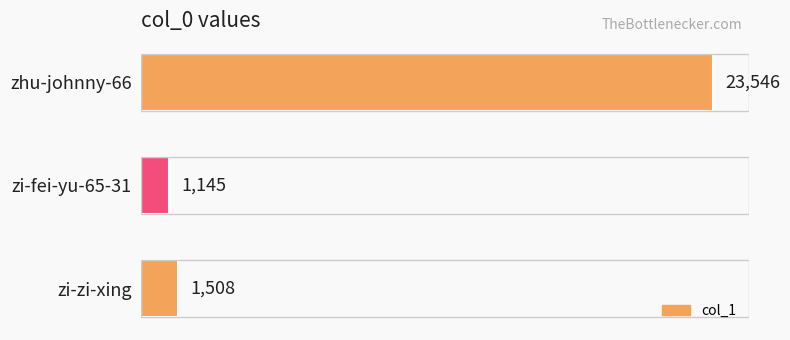

Rank the categories by value from highest to lowest.

zhu-johnny-66, zi-zi-xing, zi-fei-yu-65-31